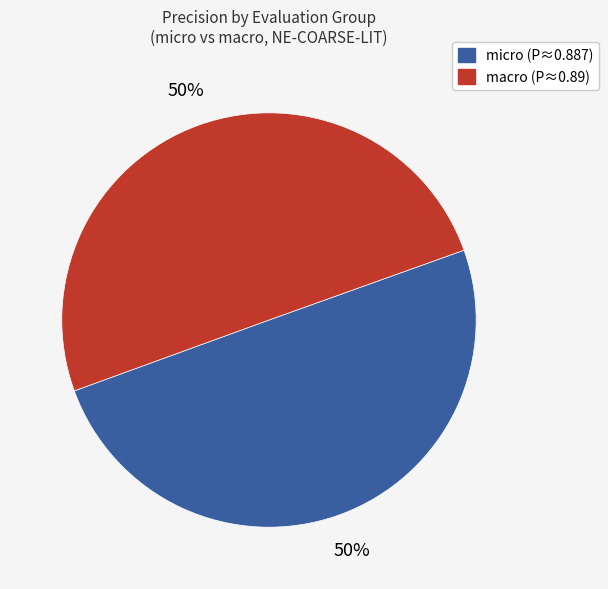

To the nearest percent, what is the difference between the largest and smallest slice percentages?

0%